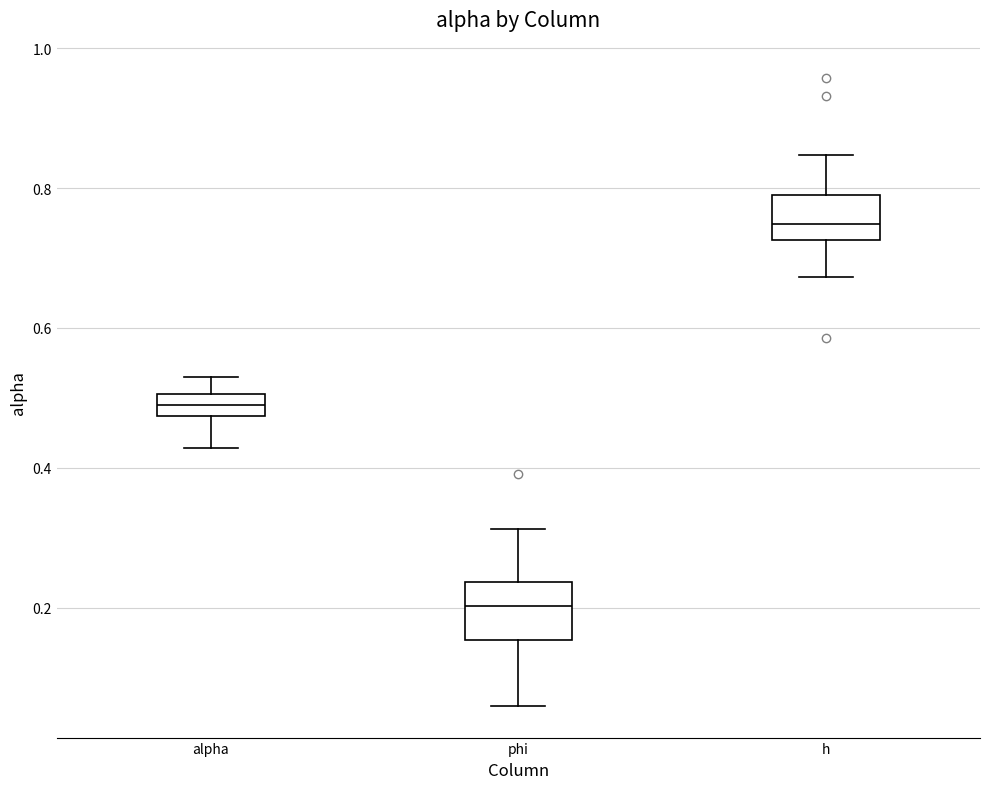

Where is the lower edge of the box for alpha on the y-axis? The values are not printed on the chart, so give them approximately, as read against the axis.

0.48